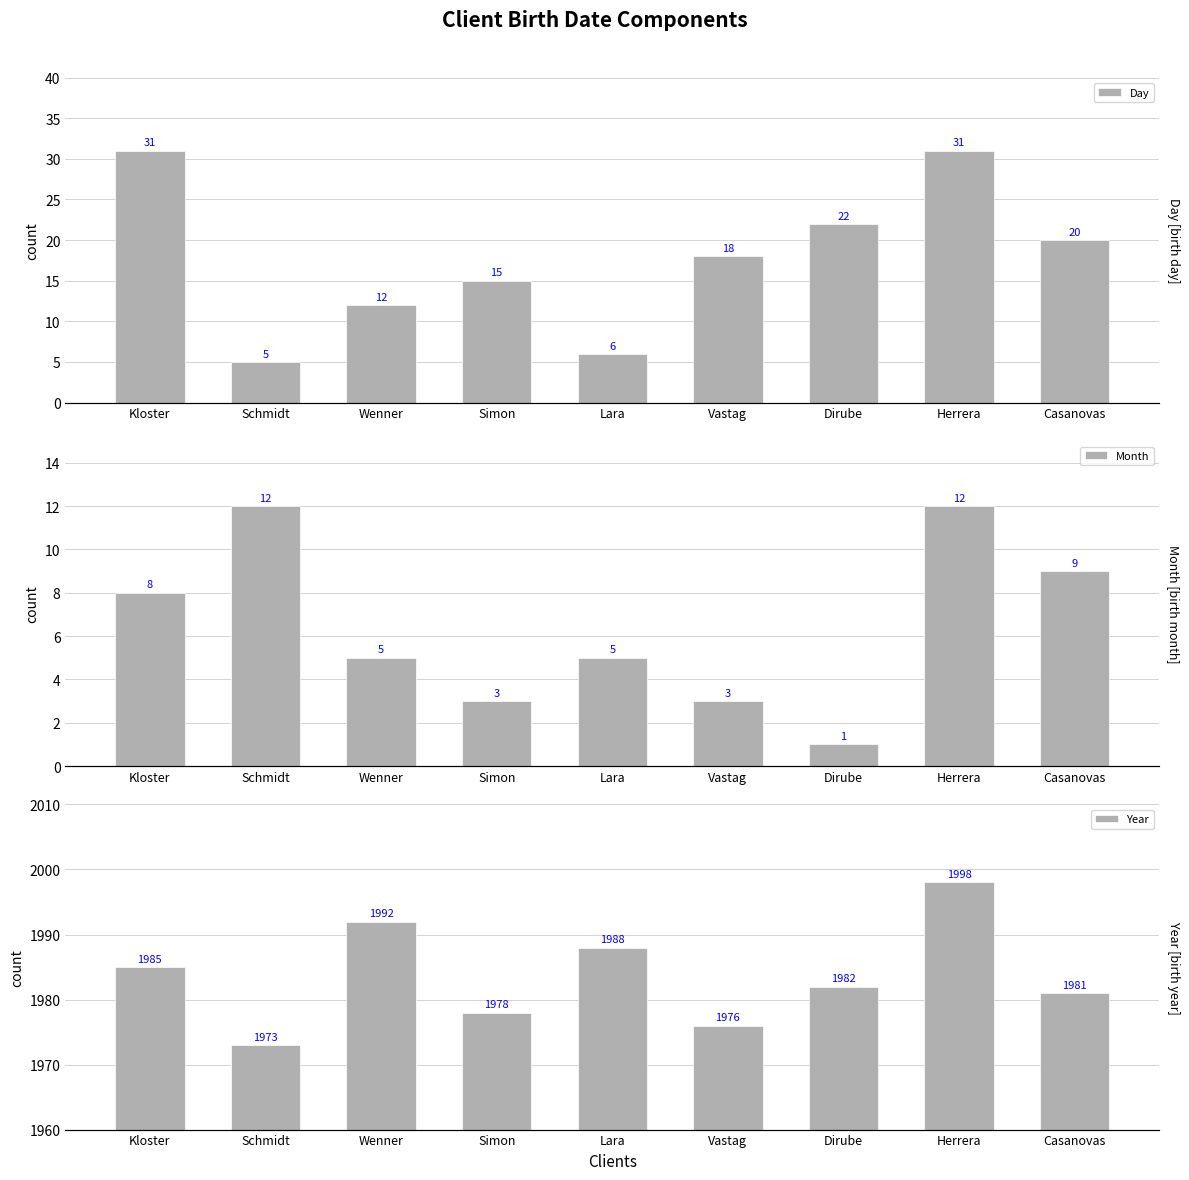

At which label is Day closest to 18?

Vastag